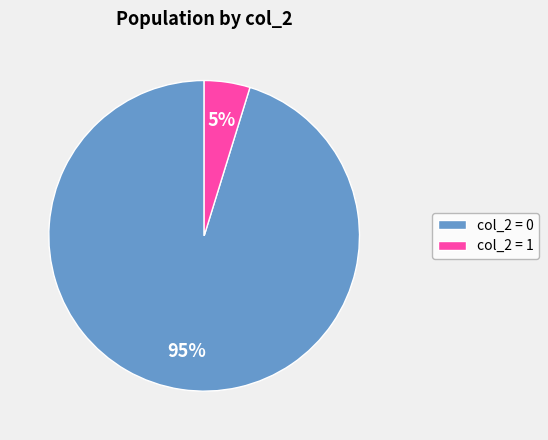

To the nearest percent, what portion does col_2 = 0 represent?

95%